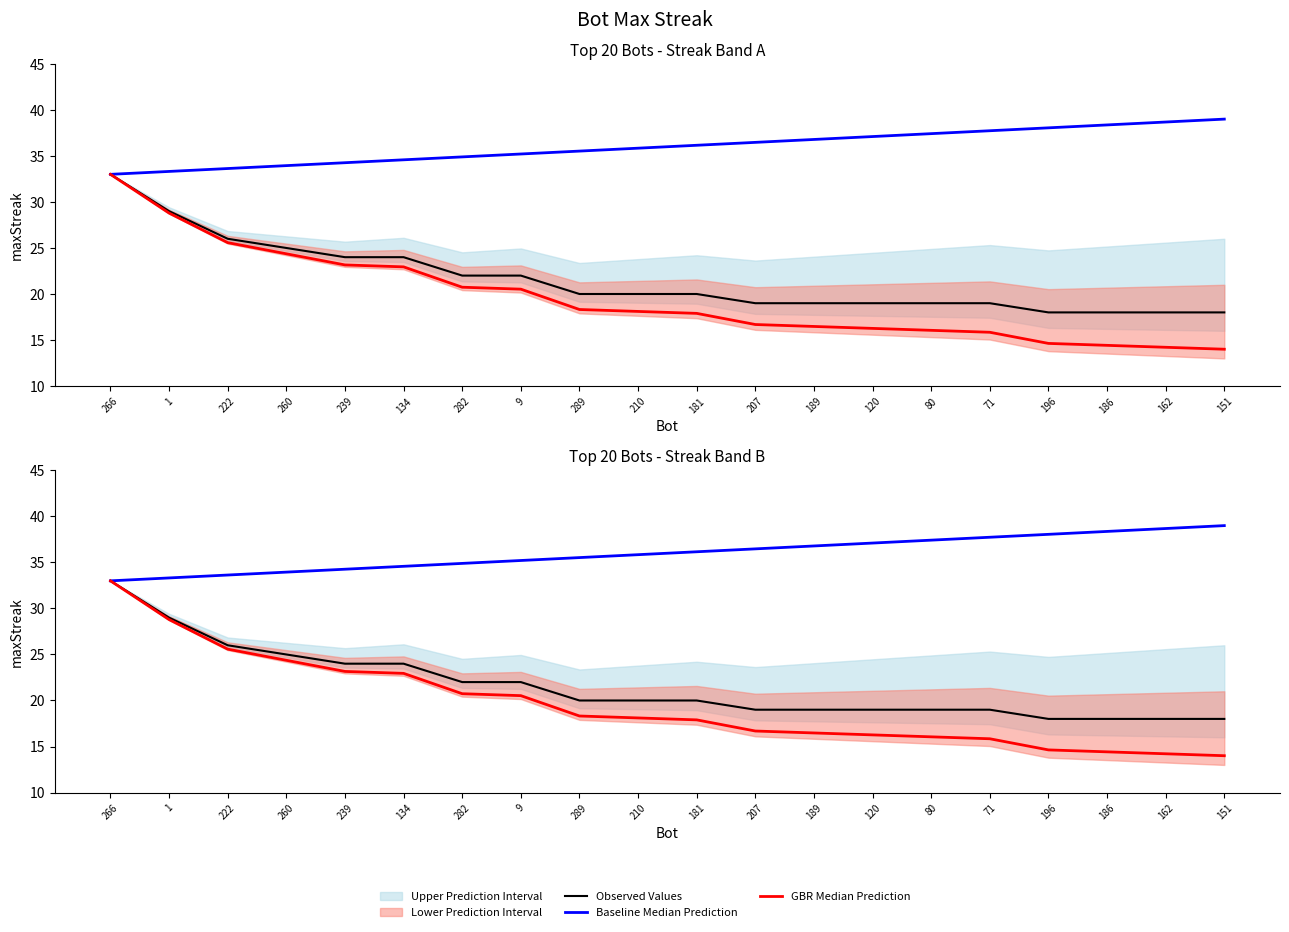

True or false: Observed Values and Baseline Median Prediction cross at least once.

False